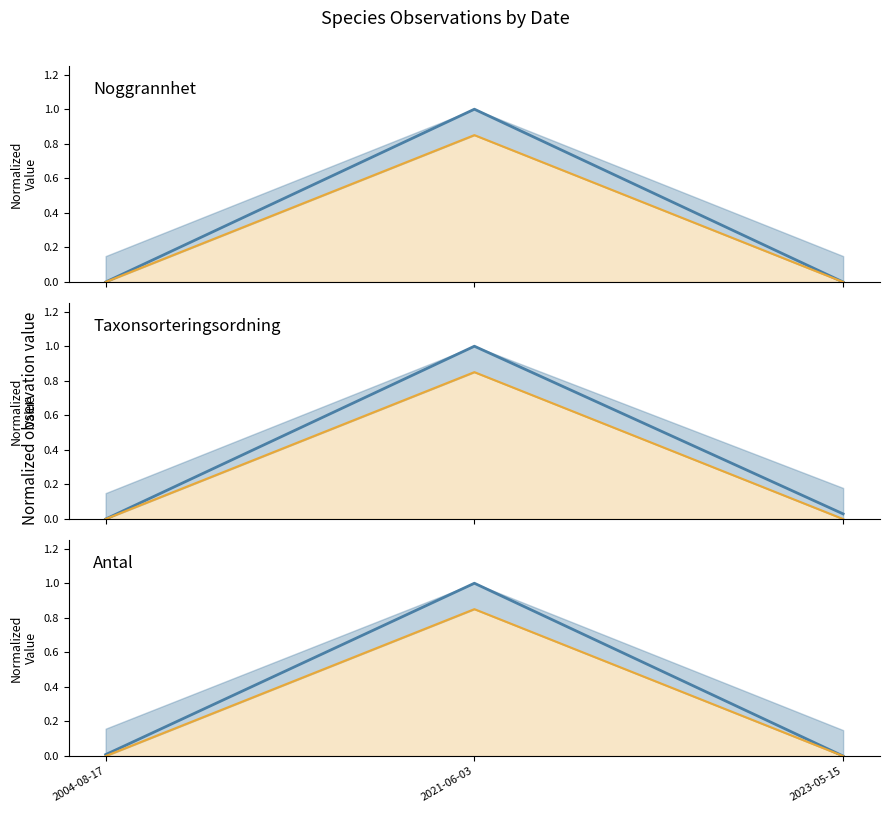

What is the sum of the Taxonsorteringsordning values at 2021-06-03 and 2004-08-17?

1.0